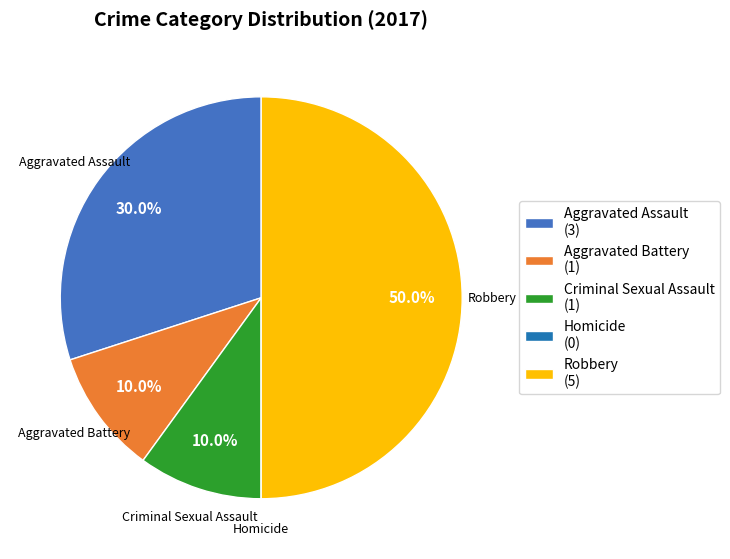

To the nearest percent, what percentage of the pie is Robbery?

50%